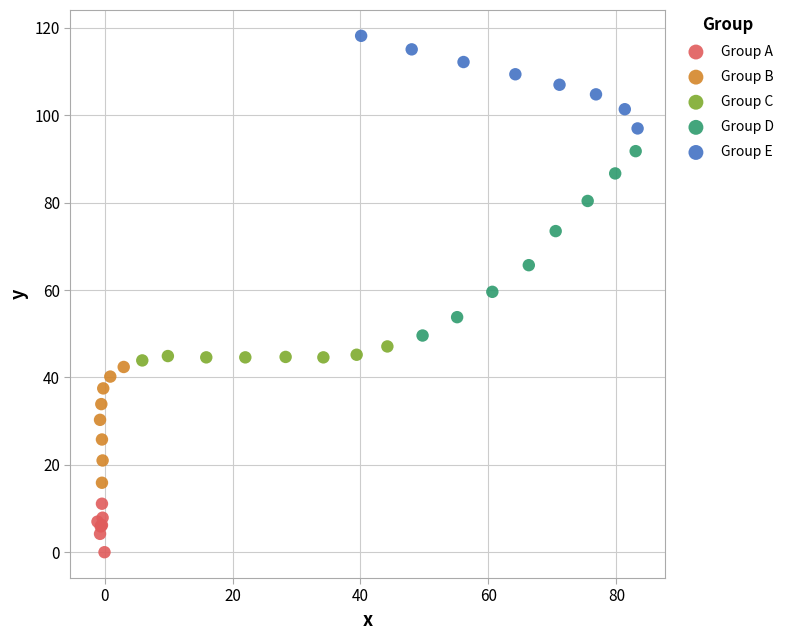

Which series has the widest spread of Y values?

Group D